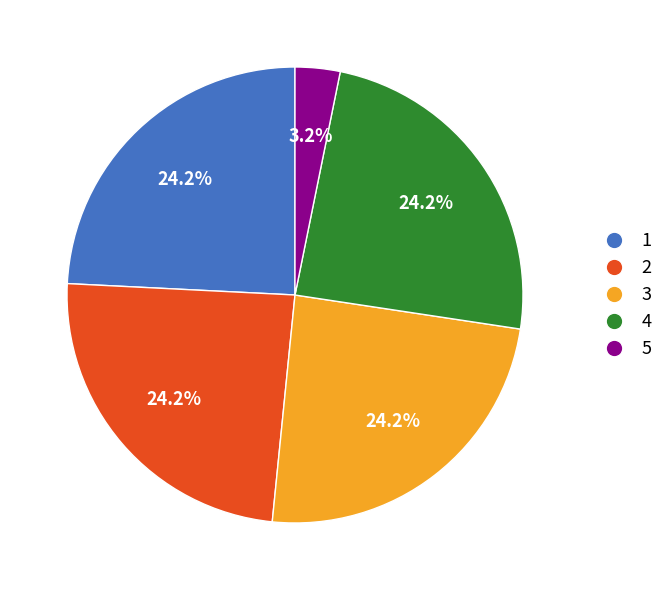

True or false: 4 accounts for 24% of the total.

True